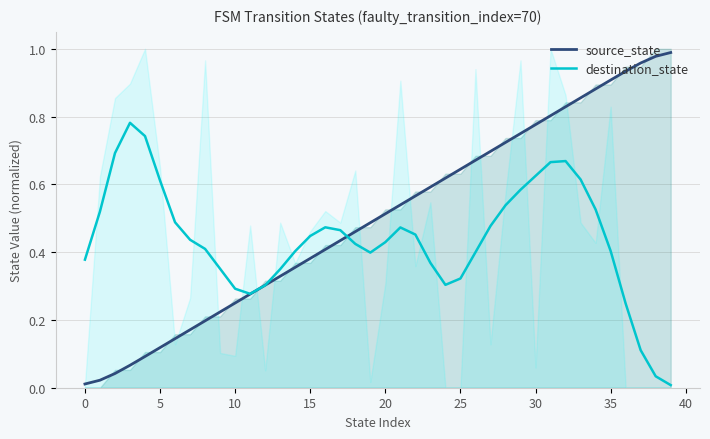

The value of source_state at 20 is 0.5. True or false?

True